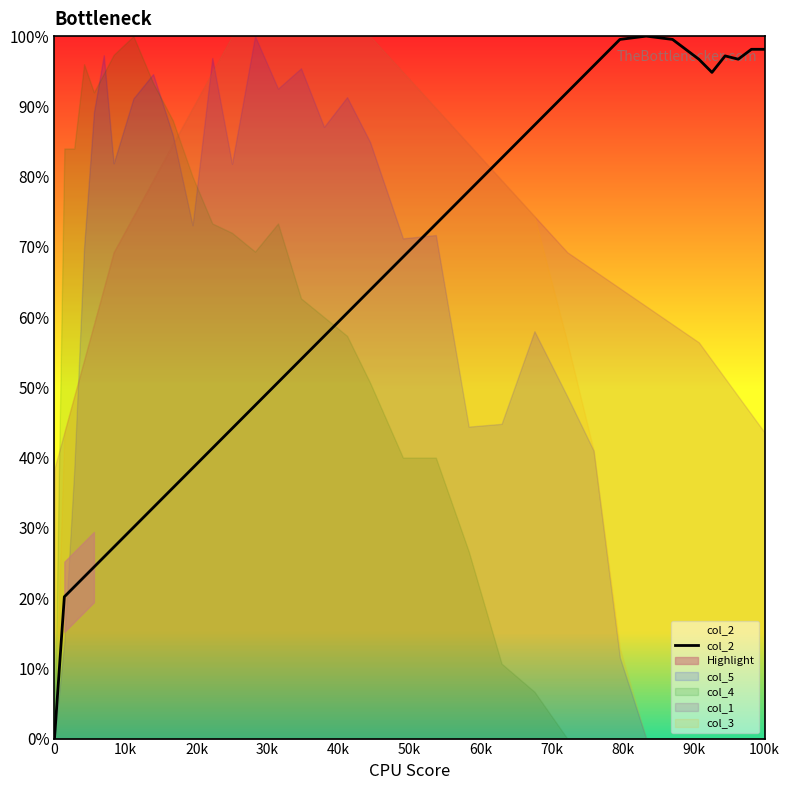

How many positive values are there?

34